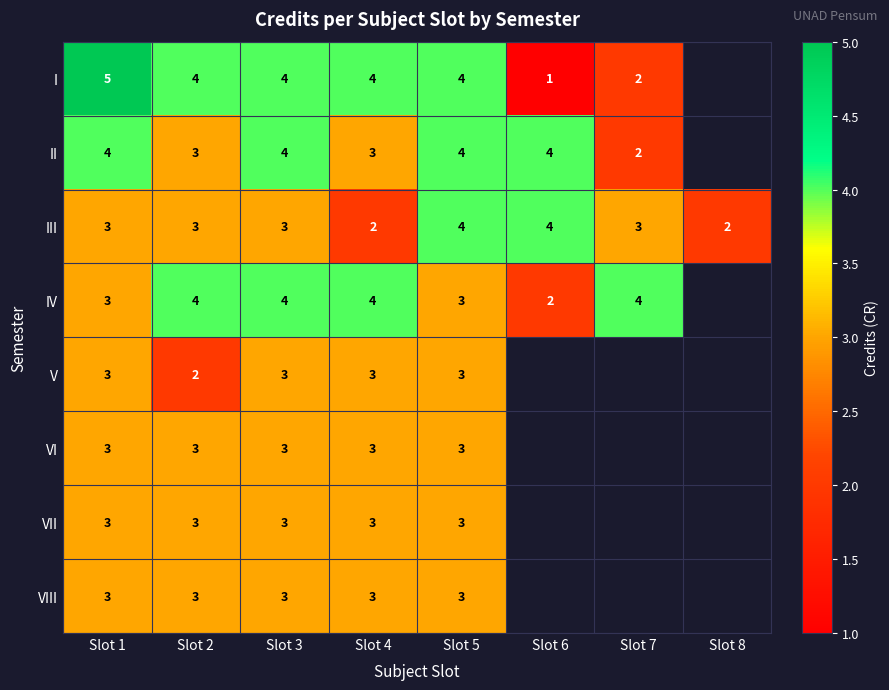

What is the total value across all series at Slot 3?

27